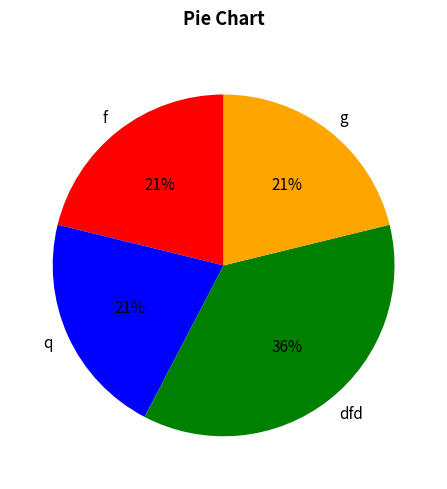

Approximately how many times larger is the value at f compared to g?

1.0